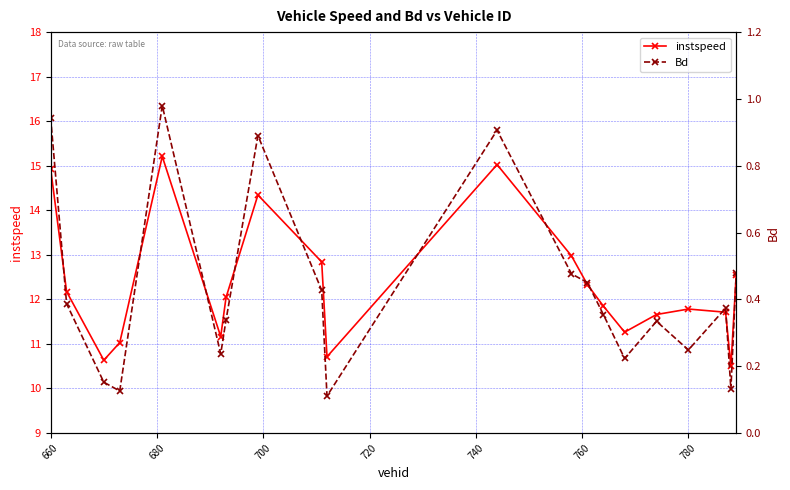

True or false: instspeed has more than 2 points higher than both neighbors.

True